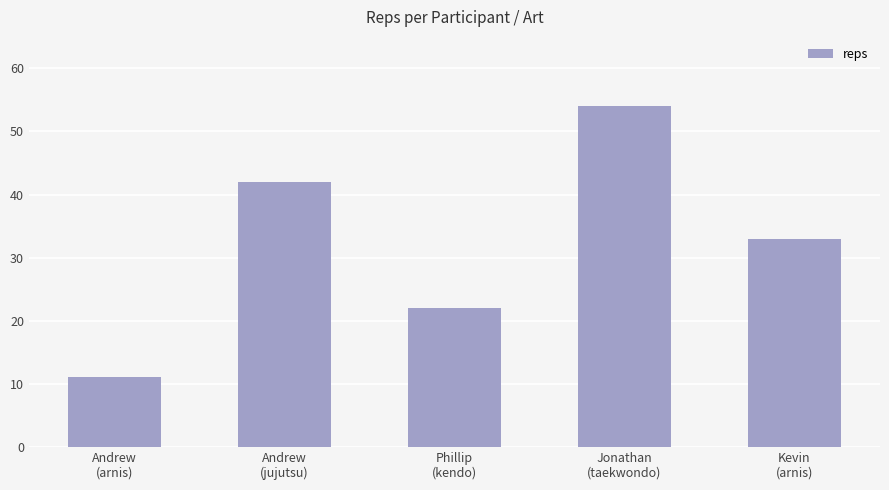

List the labels in order of value, largest first.

Jonathan
(taekwondo), Andrew
(jujutsu), Kevin
(arnis), Phillip
(kendo), Andrew
(arnis)